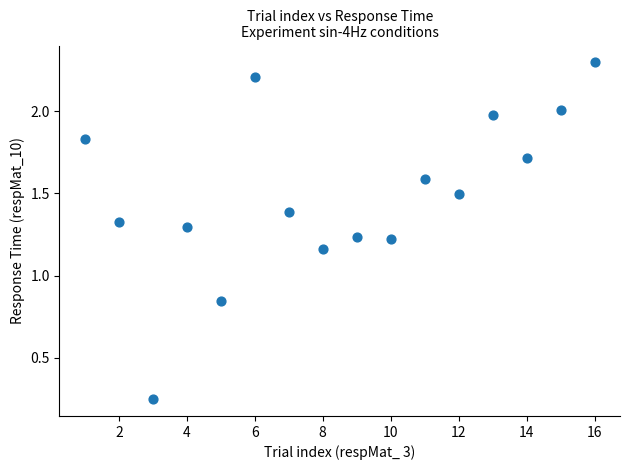

What is the range of X values (max minus min)?

15.0